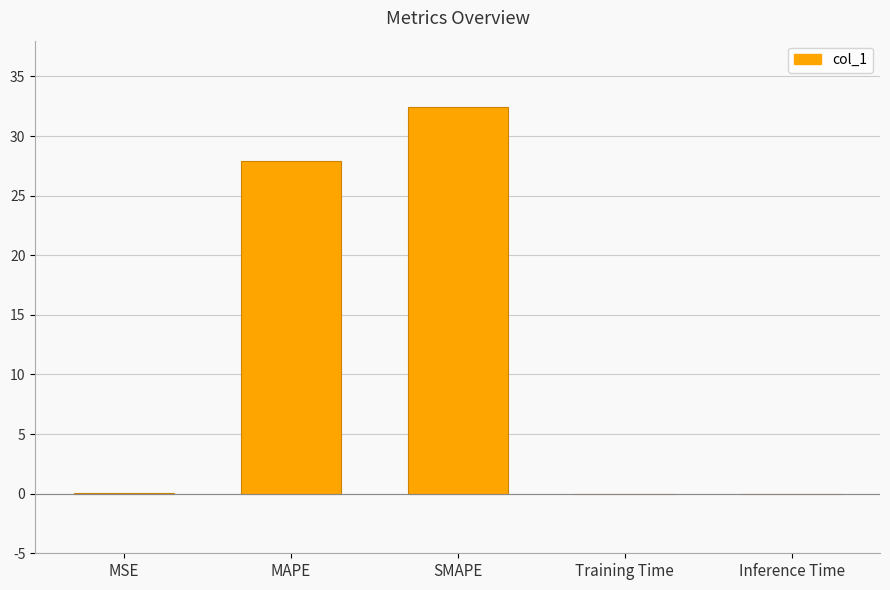

True or false: the data shows 38.8 at MAPE.

False